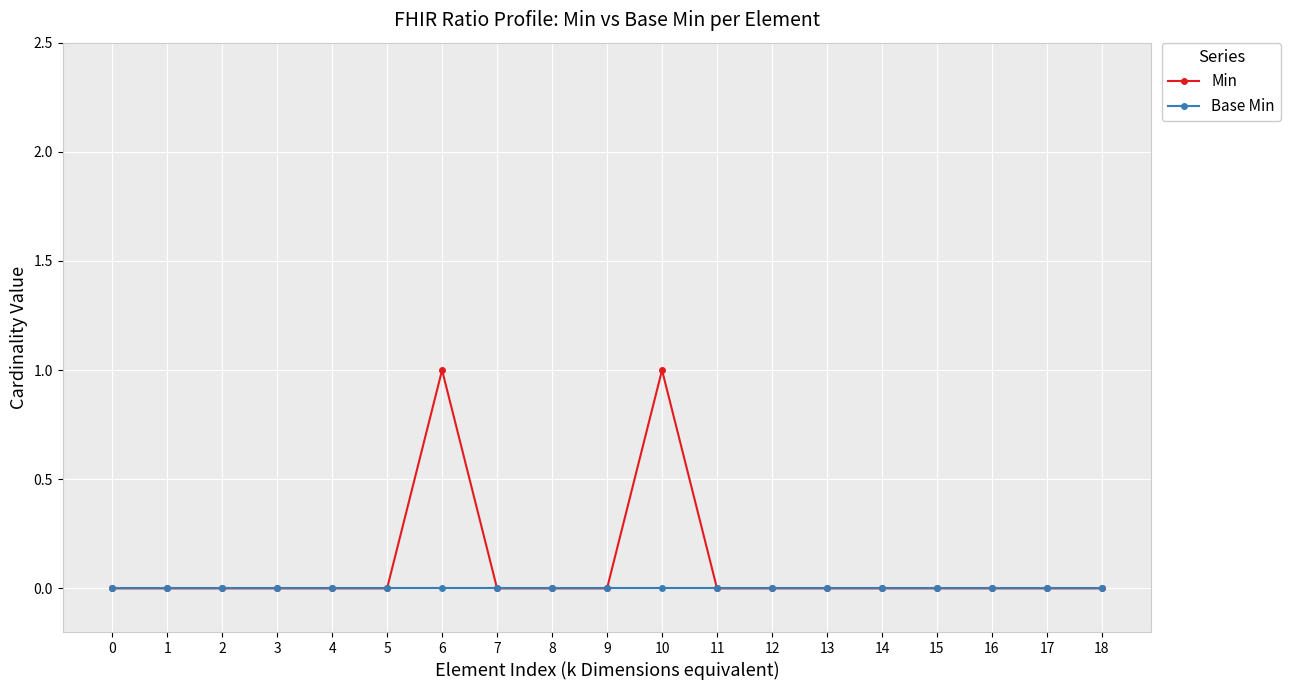

Between 5 and 6, which series saw the biggest shift?

Min